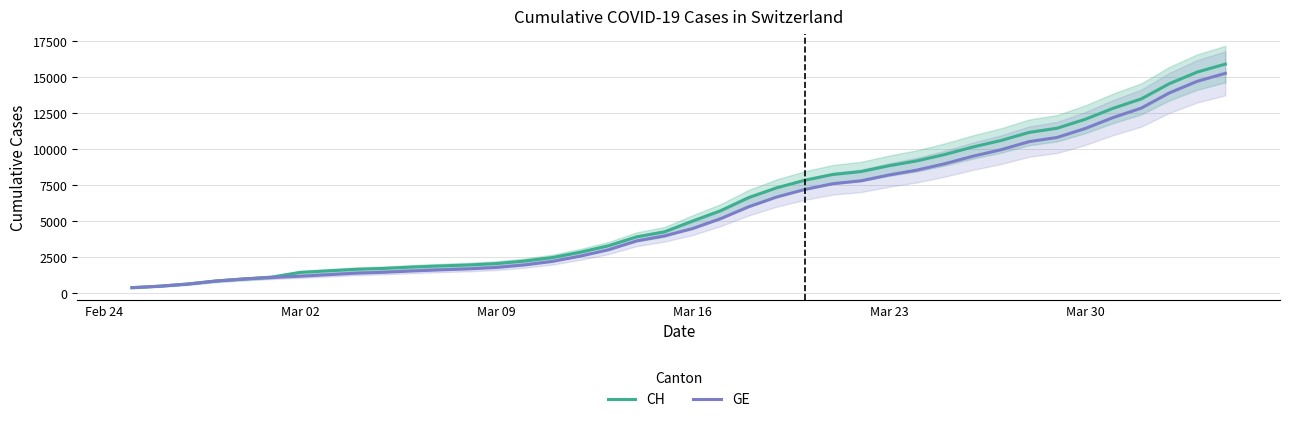

How many lines are shown in the chart?

2